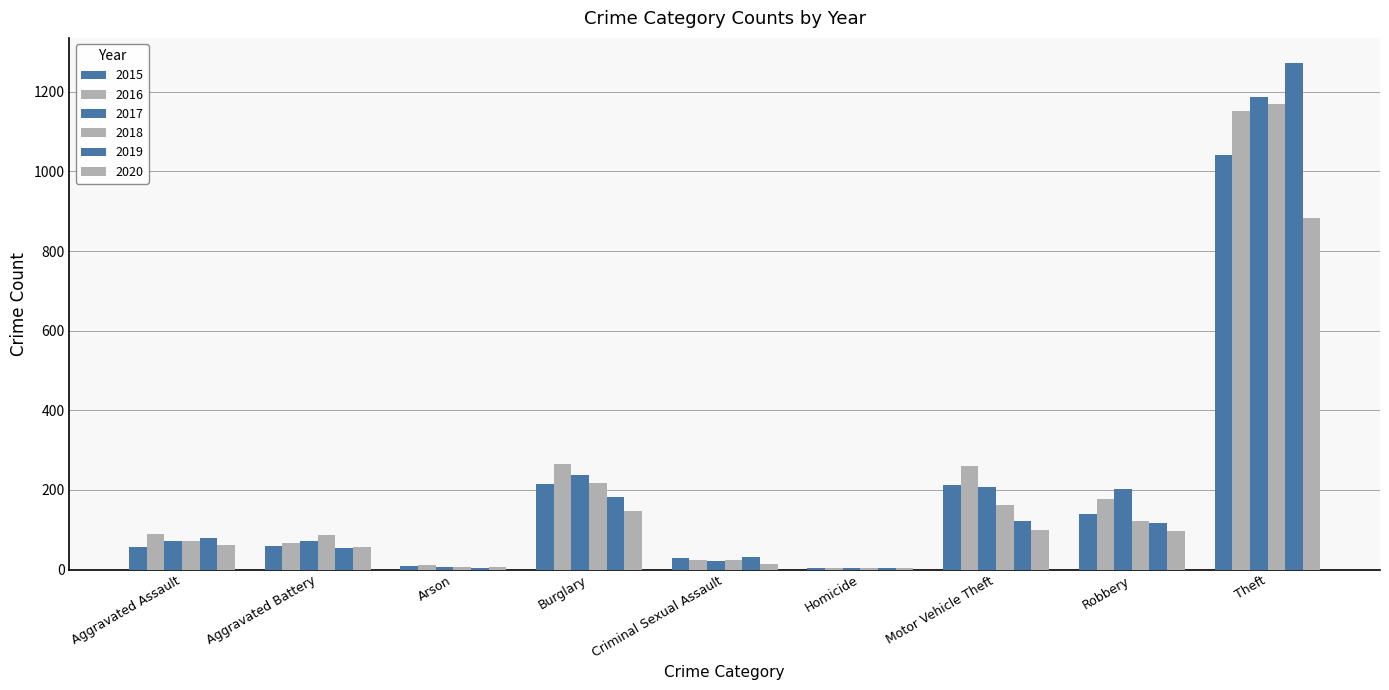

Count the number of data series in this chart.

6